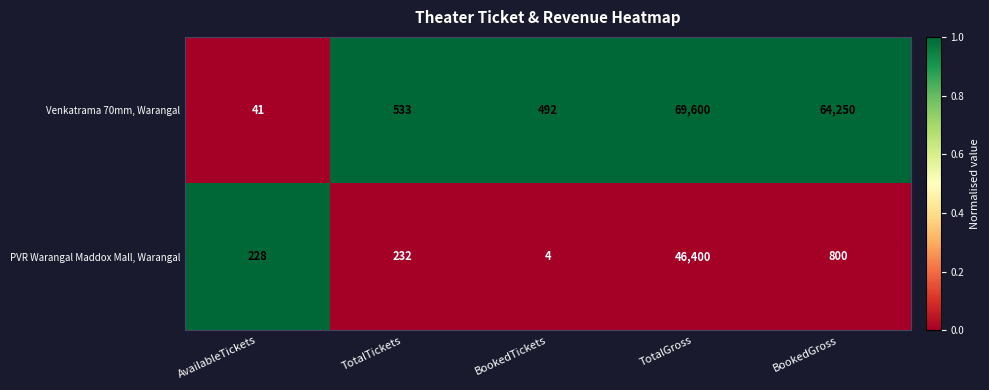

Rank the series by their average value, from lowest to highest.

PVR Warangal Maddox Mall, Warangal, Venkatrama 70mm, Warangal